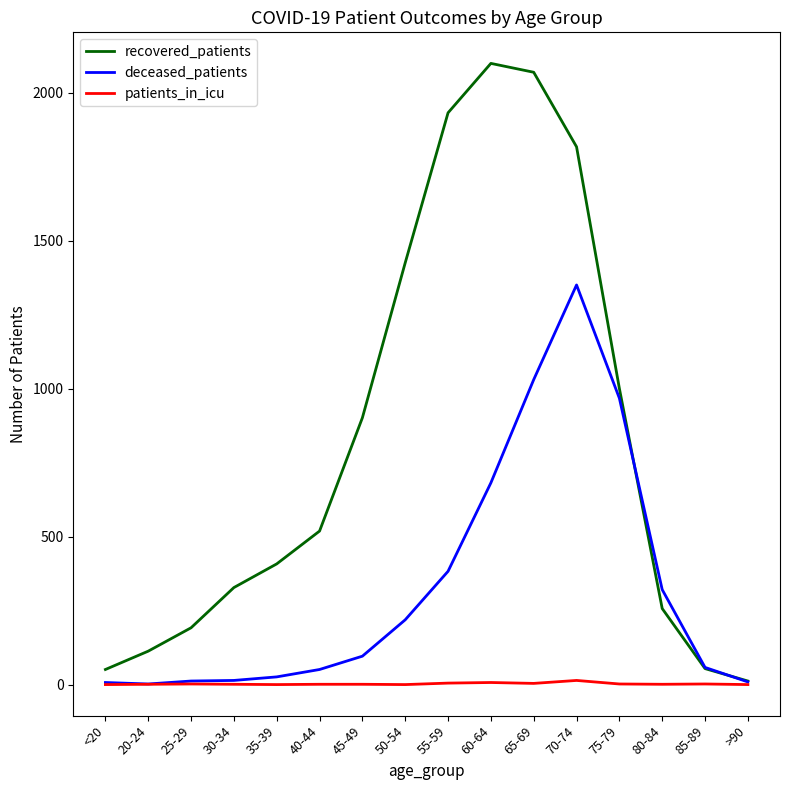

How many values in the deceased_patients series are below 96?

8